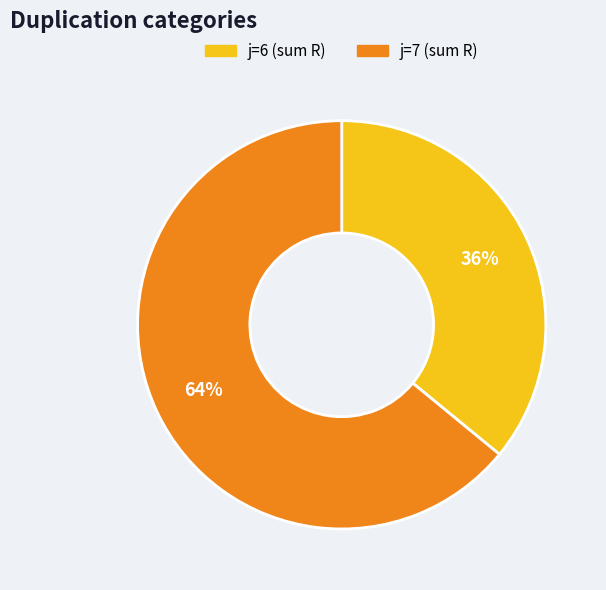

Combined, do j=7 and j=6 account for over 50%?

Yes